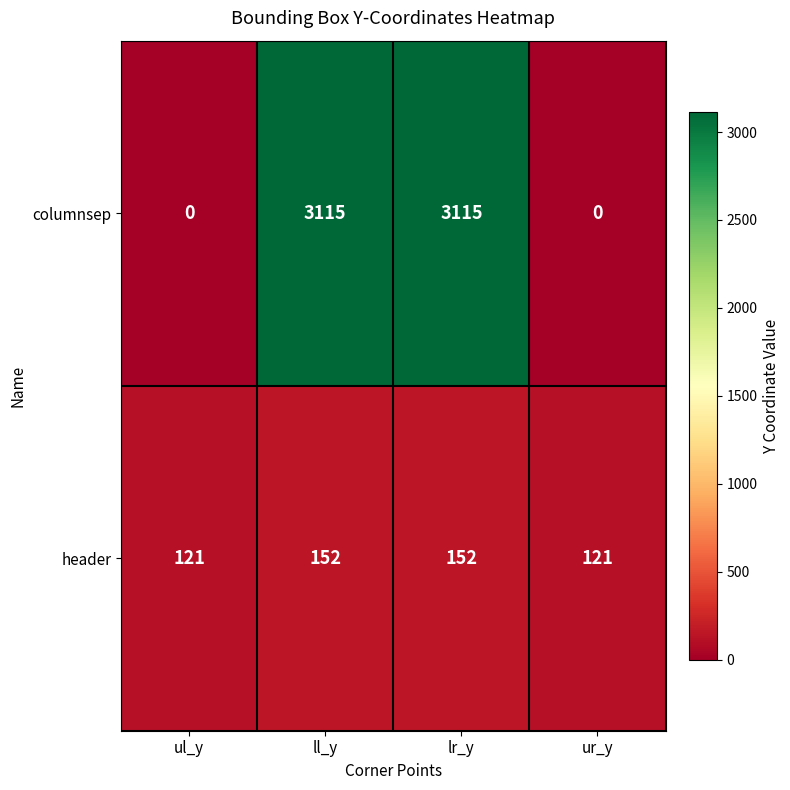

Is it true that columnsep equals 0 at ur_y?

True